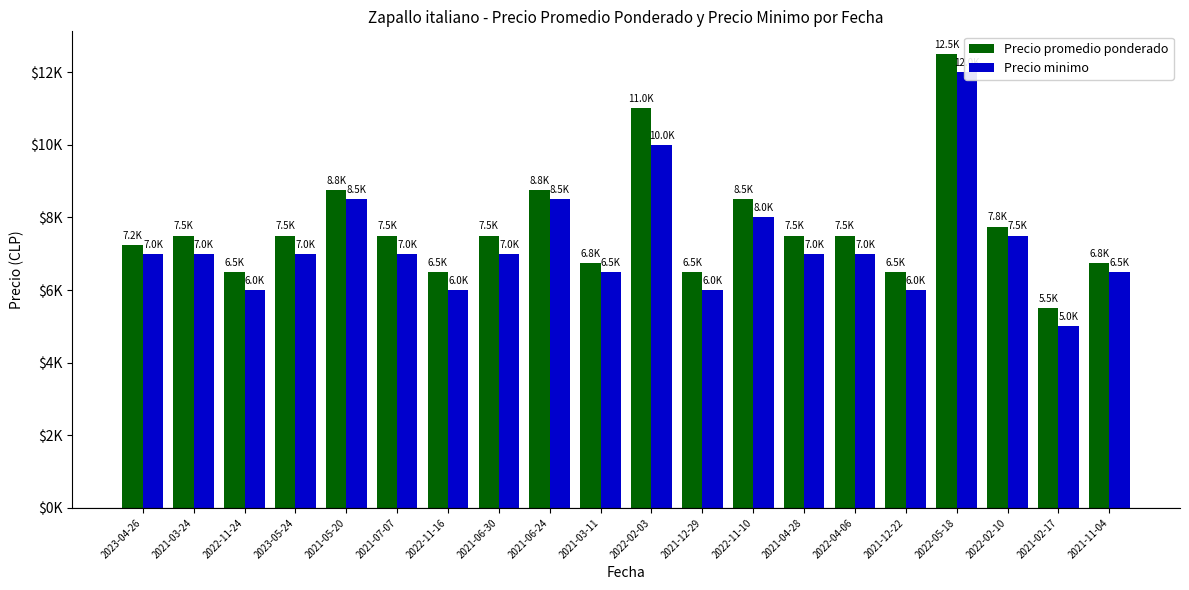

Between 2021-07-07 and 2022-11-10, which series saw the biggest shift?

Precio promedio ponderado